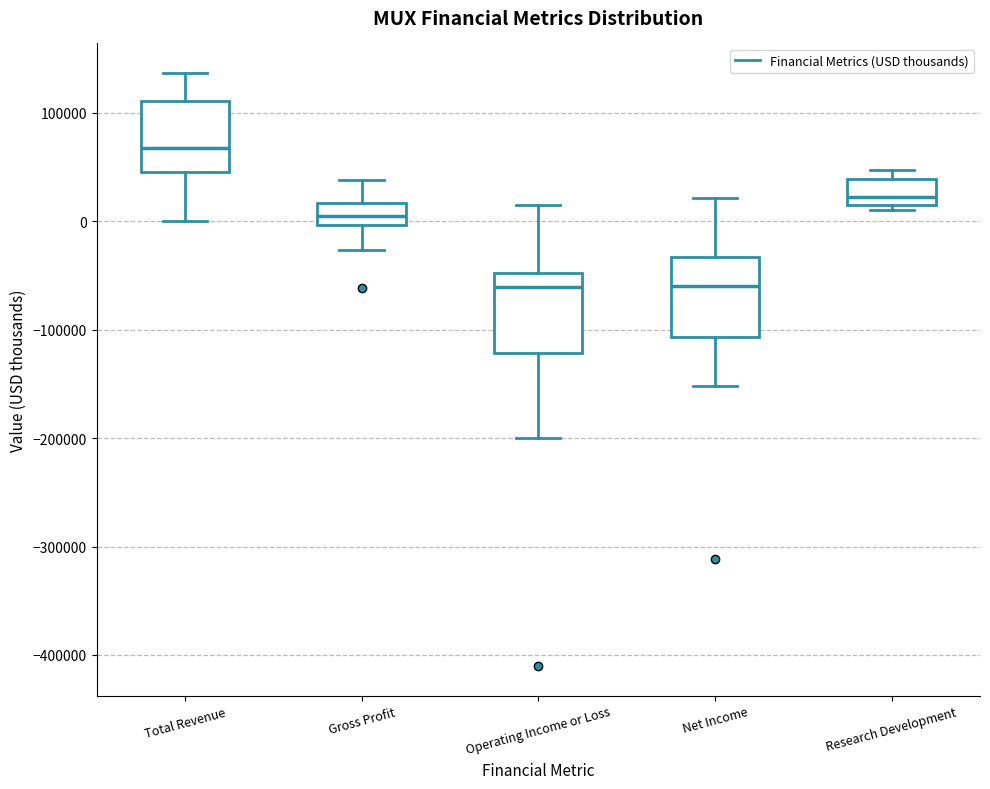

Reading left to right, transcribe this box plot: for each box, give where its median line is, the range the box spans, and where its two whiskers end, as read against the y-axis. The values are not printed on the chart, so give them approximately, as read against the axis.

Total Revenue: median 70000, box 50000 to 110000, whiskers 0 to 140000
Gross Profit: median 0 (inside the box), box 0 to 20000, whiskers -30000 to 40000
Operating Income or Loss: median -60000, box -120000 to -50000, whiskers -200000 to 10000
Net Income: median -60000, box -110000 to -30000, whiskers -150000 to 20000
Research Development: median 20000, box 10000 to 40000, whiskers 10000 (just below the box's lower edge) to 50000